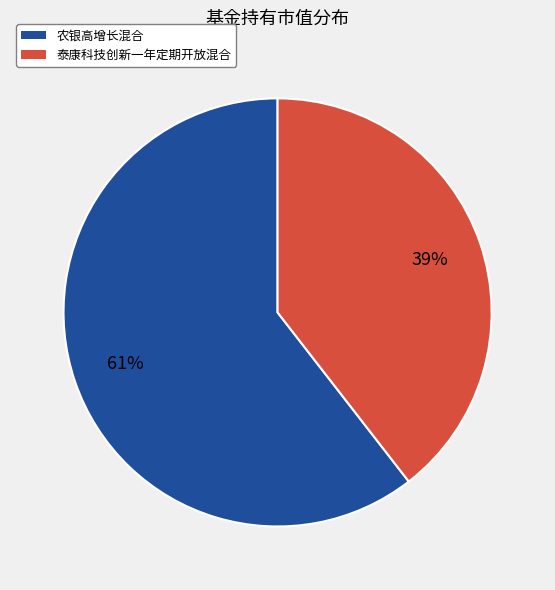

Rank the categories by value from highest to lowest.

农银高增长混合, 泰康科技创新一年定期开放混合